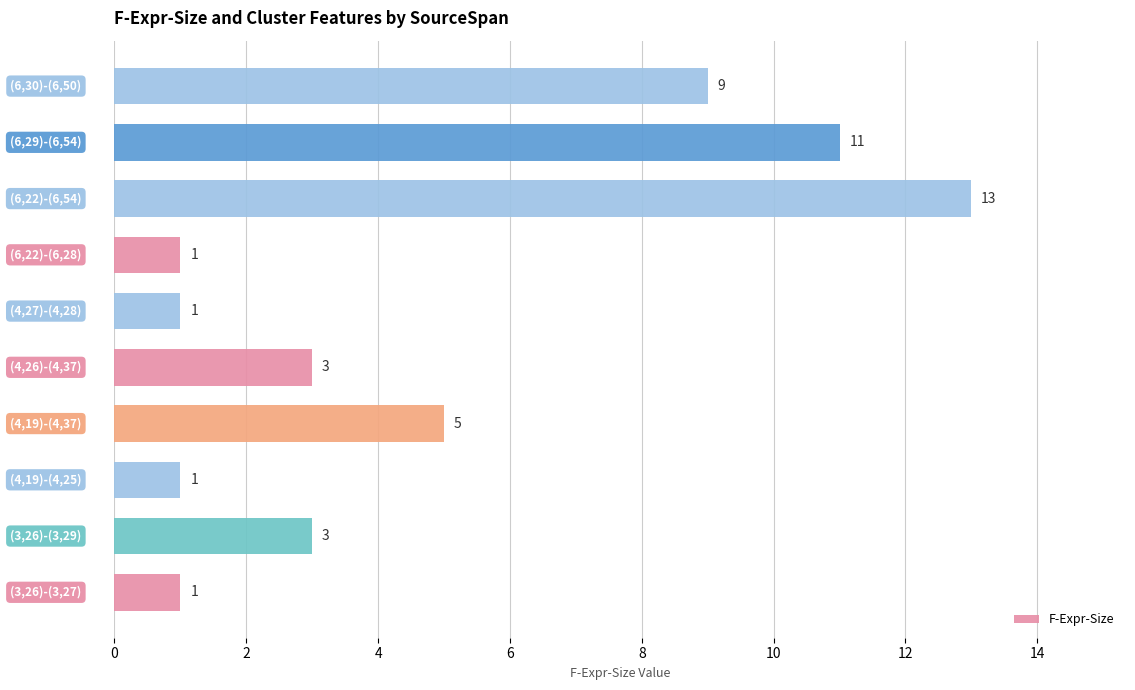

What is the difference between the second highest and second lowest values?

10